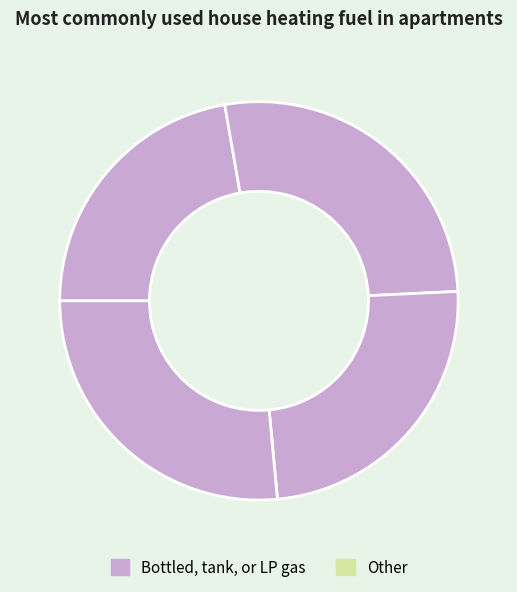

Does any single category account for the majority?

No